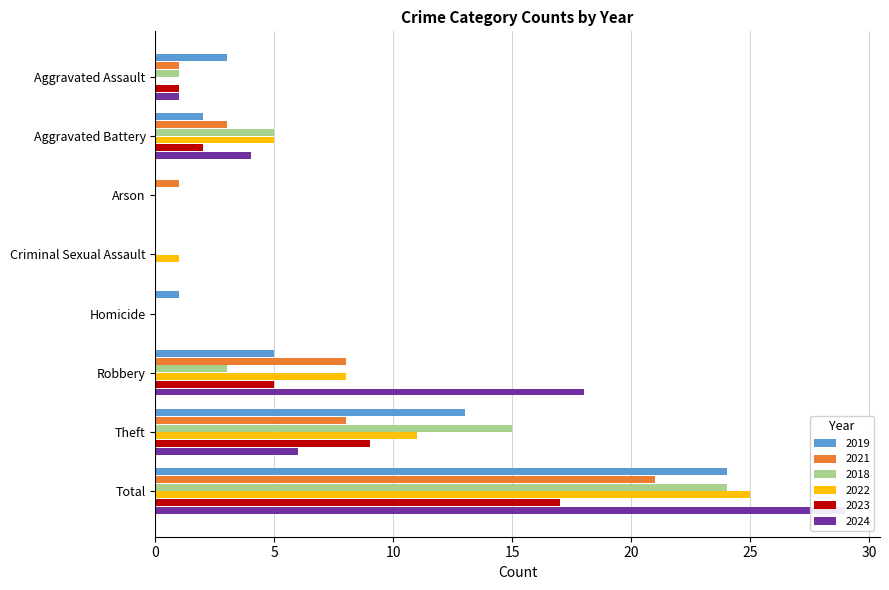

How many positive values does the 2019 series have?

6